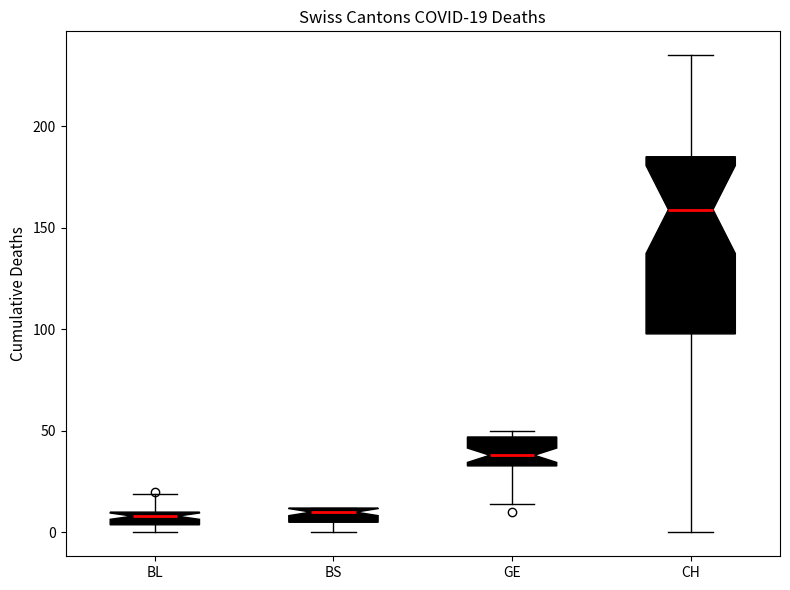

Comparing the boxes themselves (not the whiskers), which one is the tallest?

CH